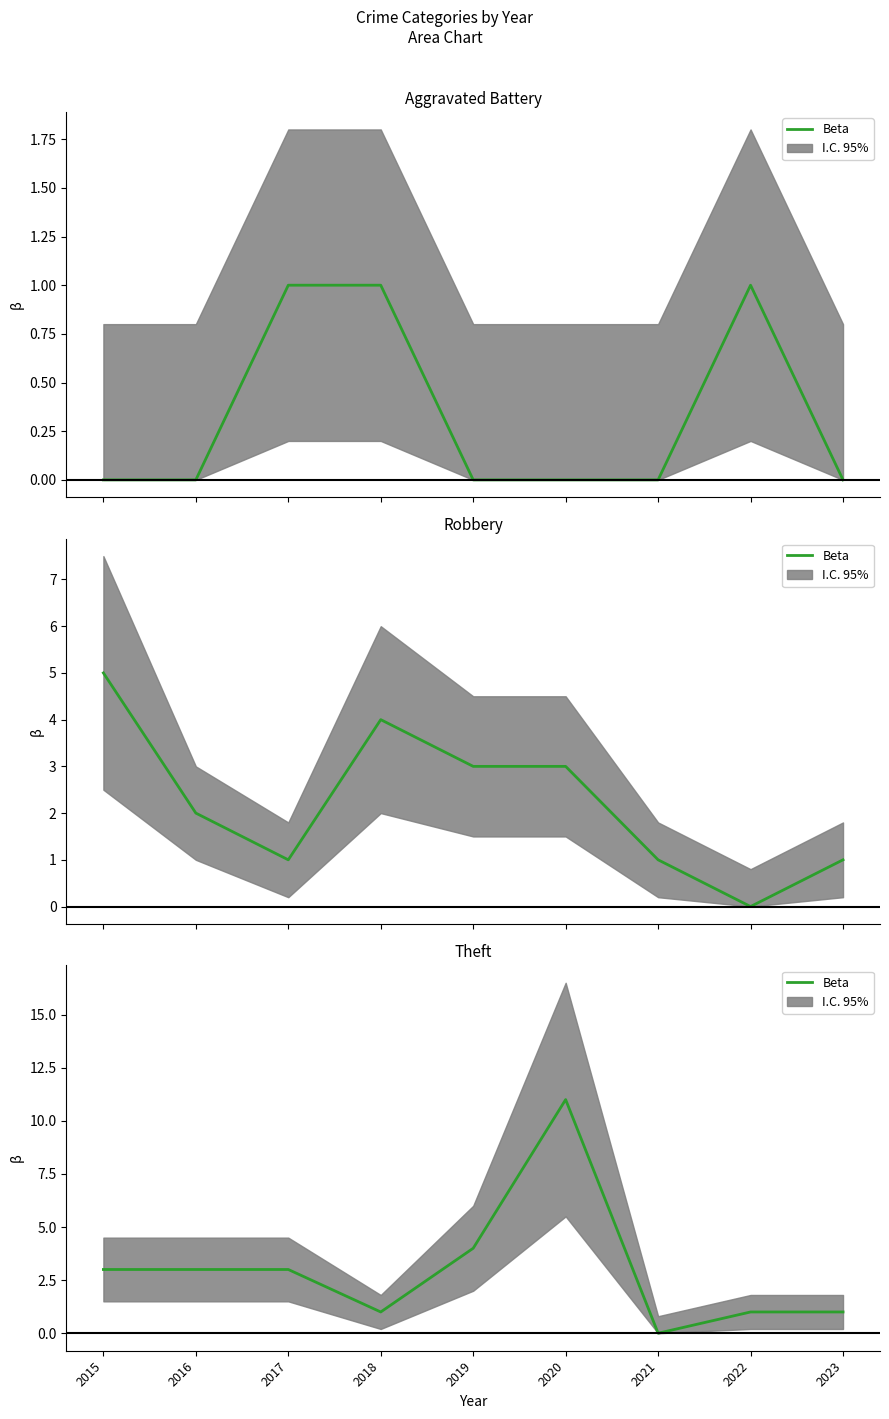

At which category does the chart reach its peak across all series?

2020